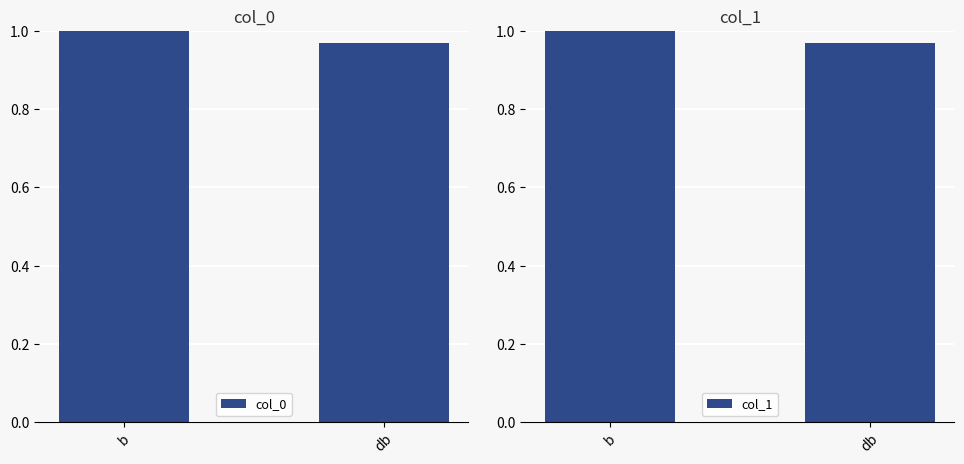

How many groups of bars are there?

2